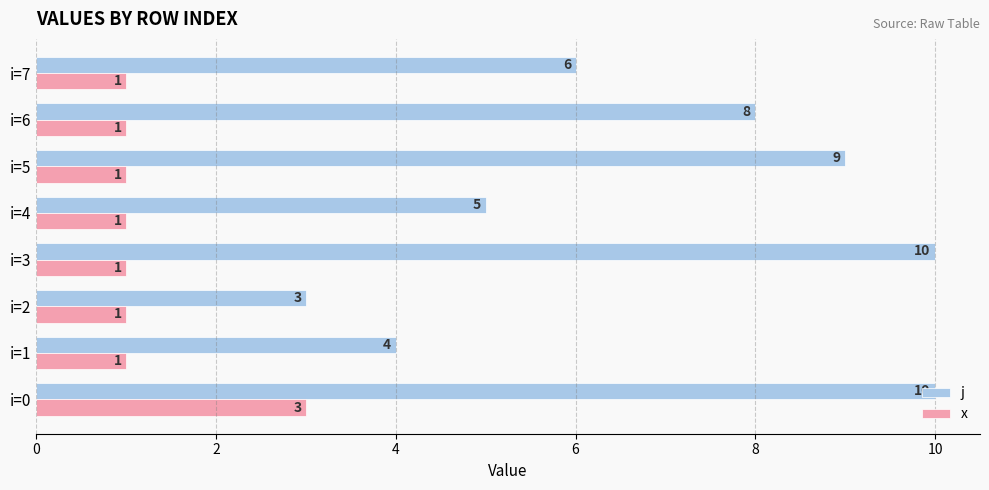

What is the difference between the maximum and minimum values in the x series?

2